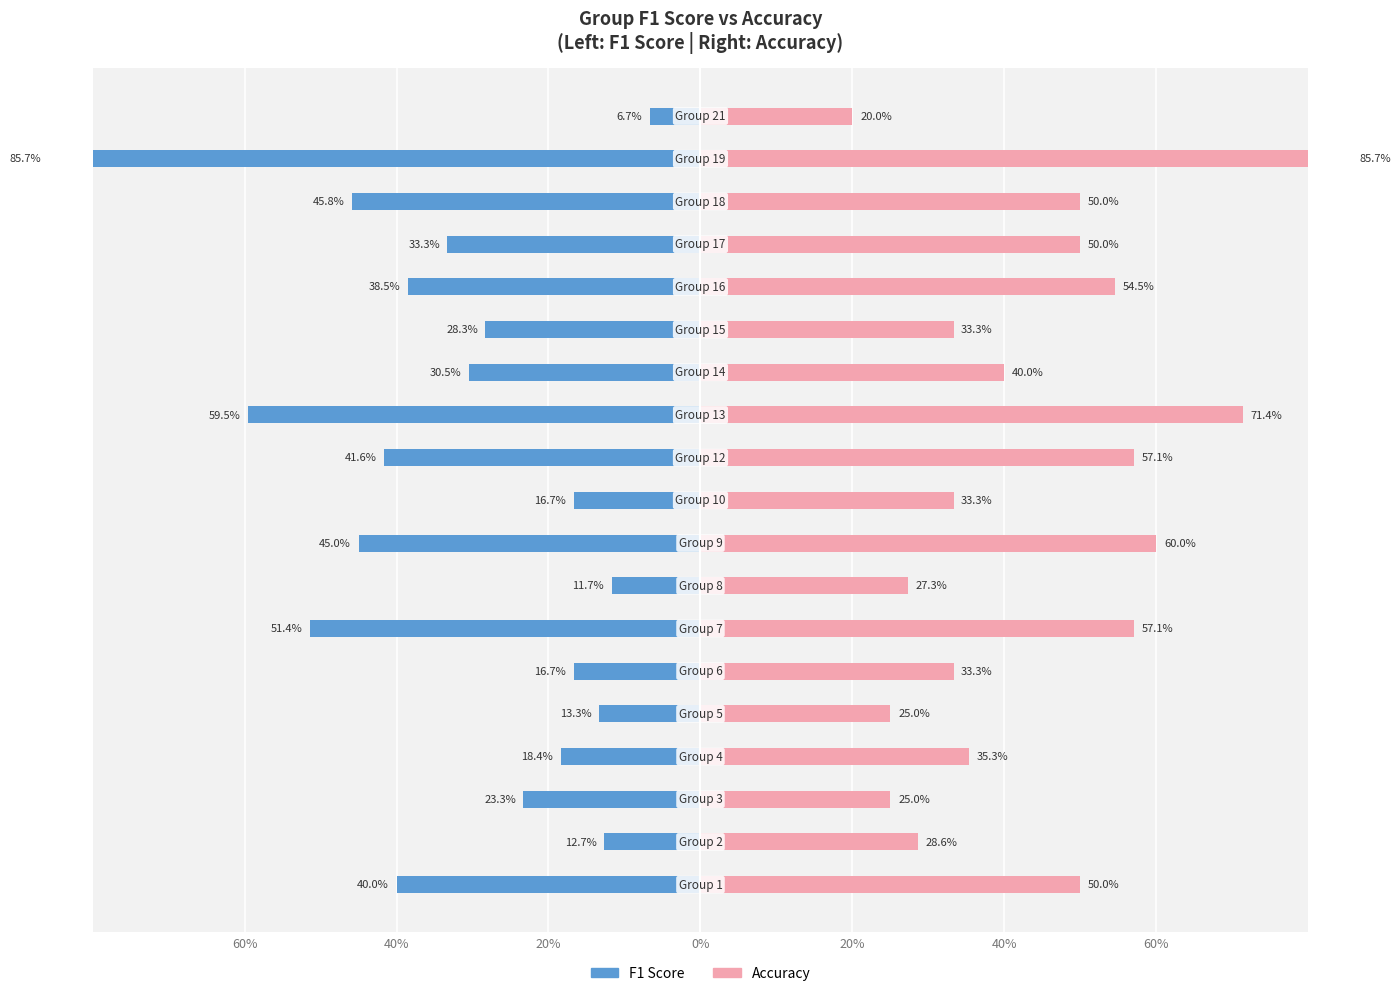

What is the difference between the accuracy values at 40% and 60%?

0.2